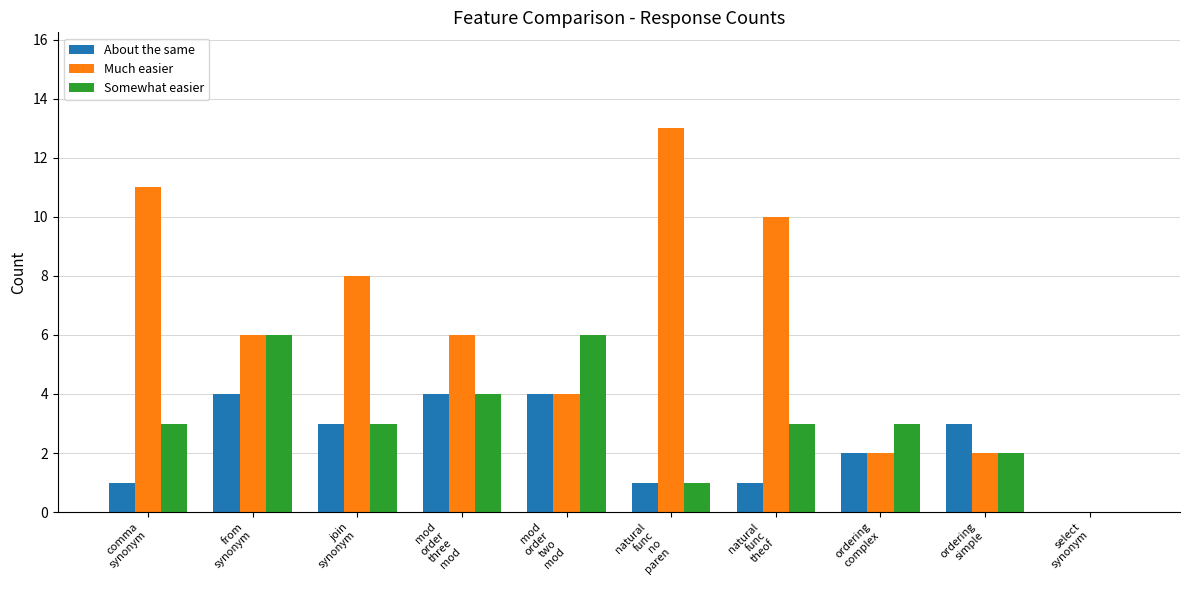

Reading right to left, transcribe all the data shown in this chart.

About the same: 0	3	2	1	1	4	4	3	4	1
Much easier: 0	2	2	10	13	4	6	8	6	11
Somewhat easier: 0	2	3	3	1	6	4	3	6	3